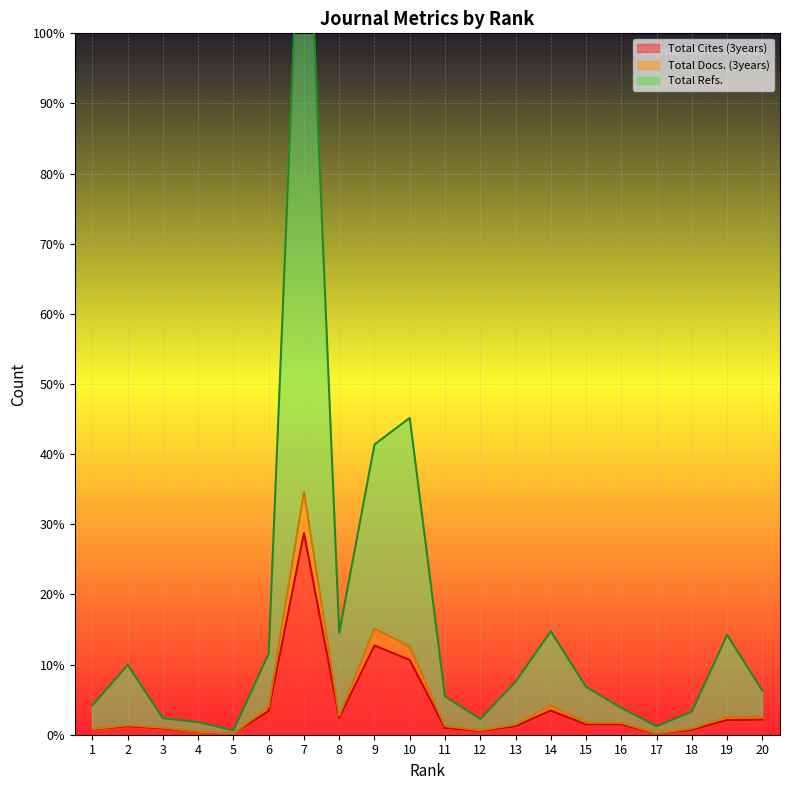

What is the approximate value of Total Cites (3years) at 10?

10.7